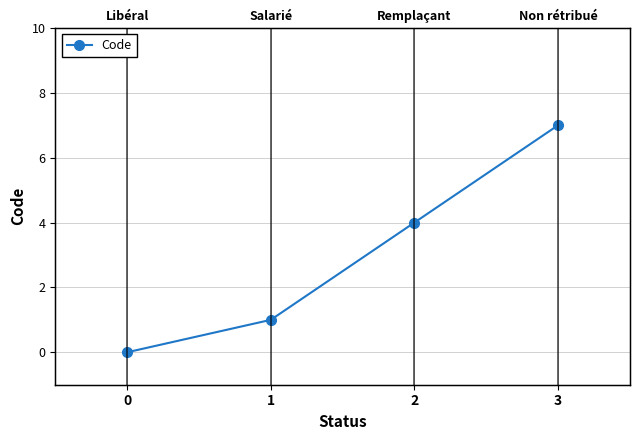

True or false: the data shows 4 at 2.

True